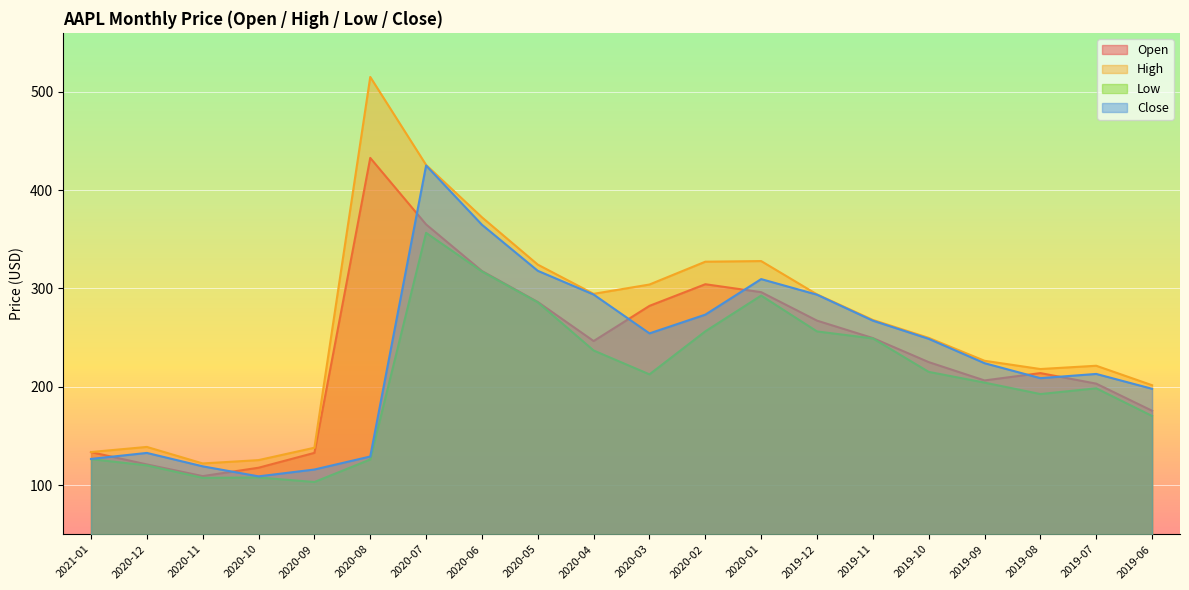

The value of Close at 2020-07 is 120.9. True or false?

False